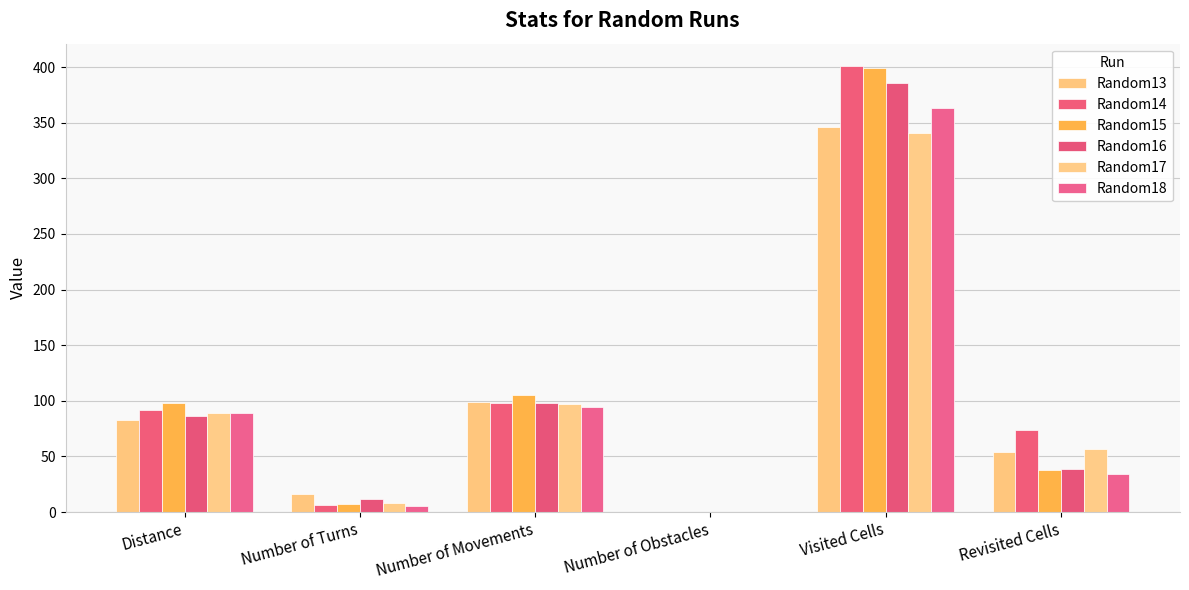

Are the bars horizontal?

No